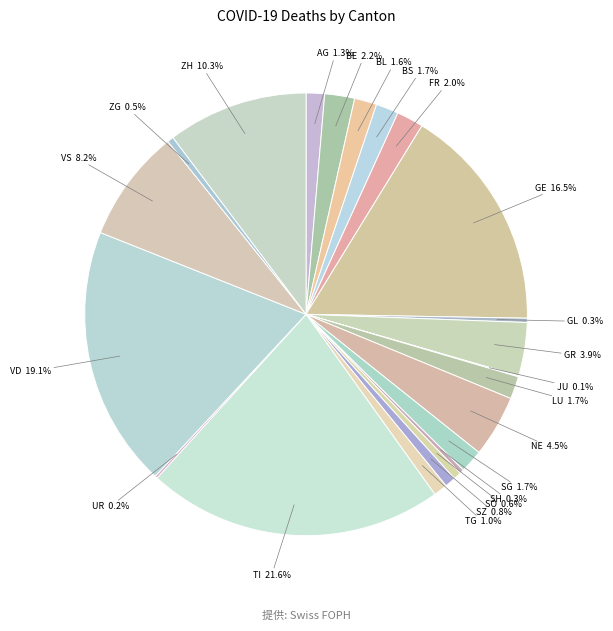

Which slice is the largest?

TI